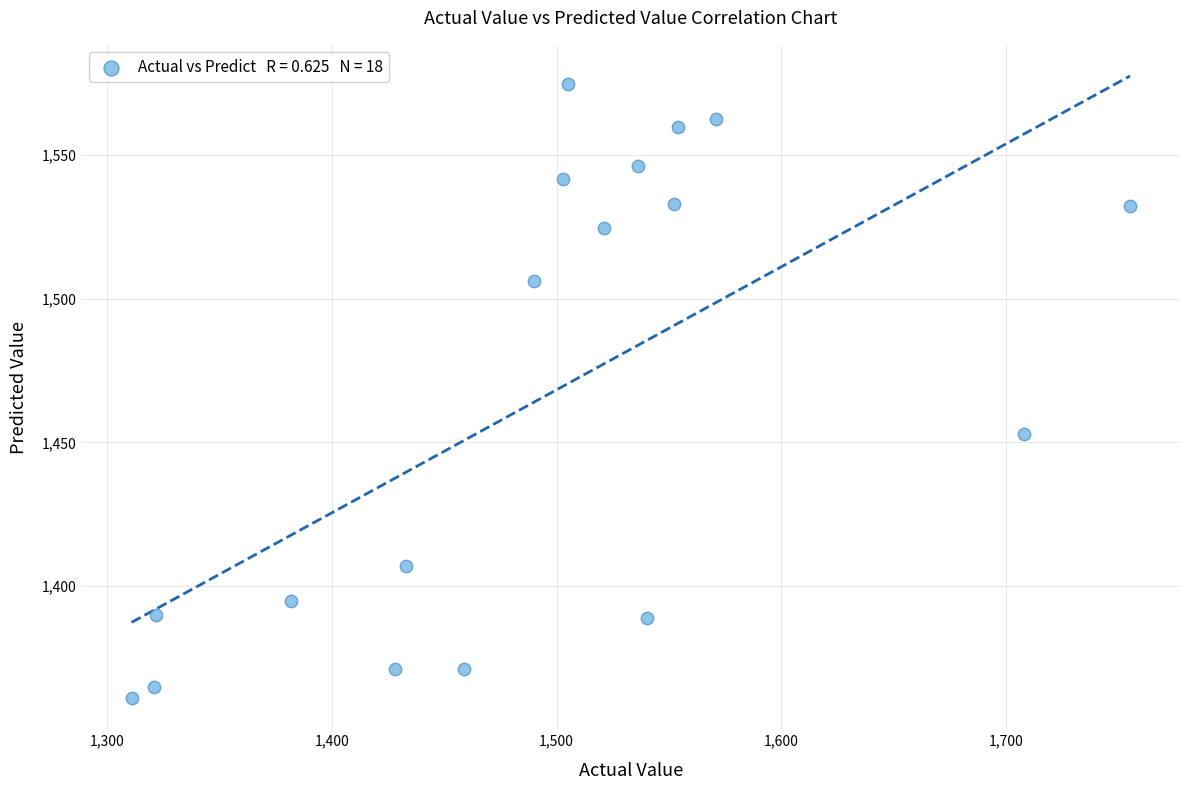

What is the range of X values (max minus min)?

444.0